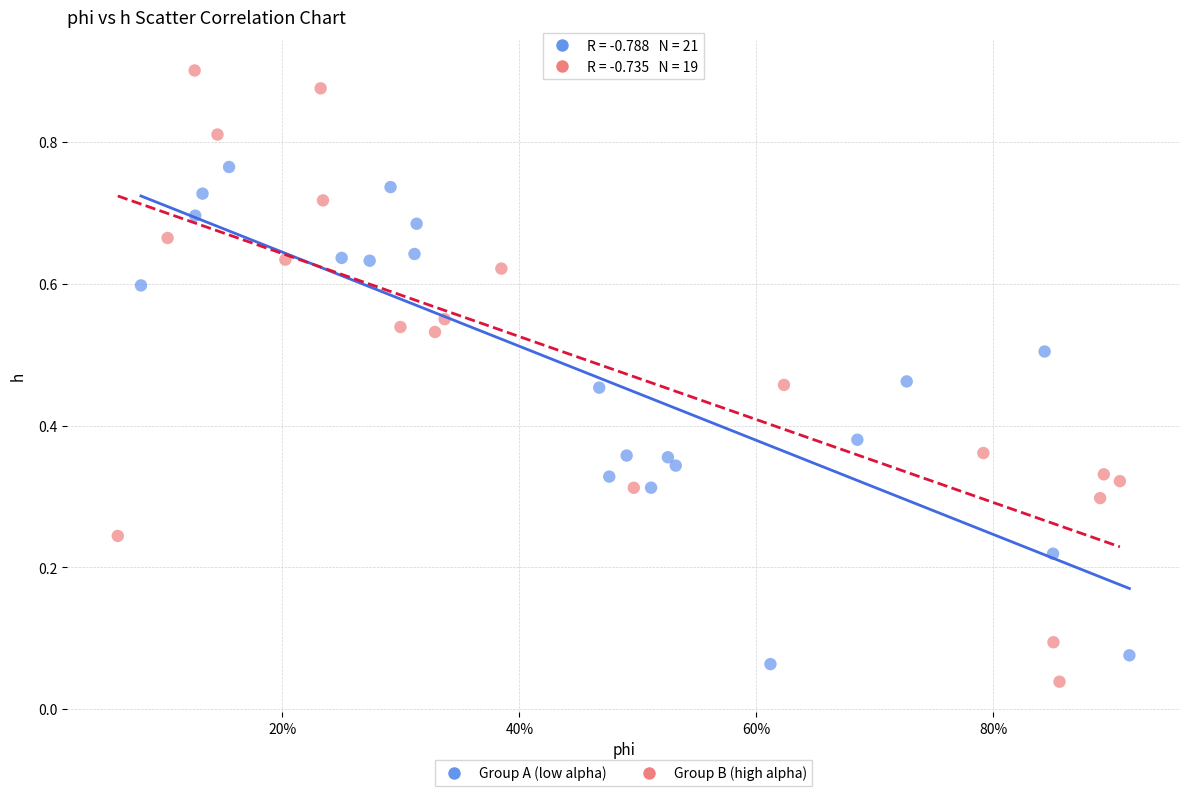

Which series contains the highest Y value?

Group B (high alpha)